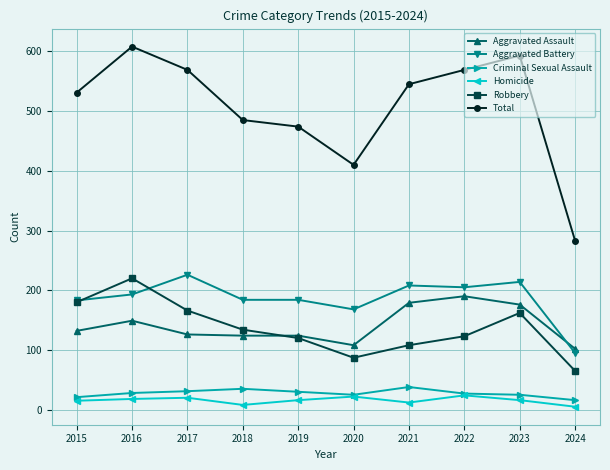

What is the average value of the Aggravated Assault series?

141